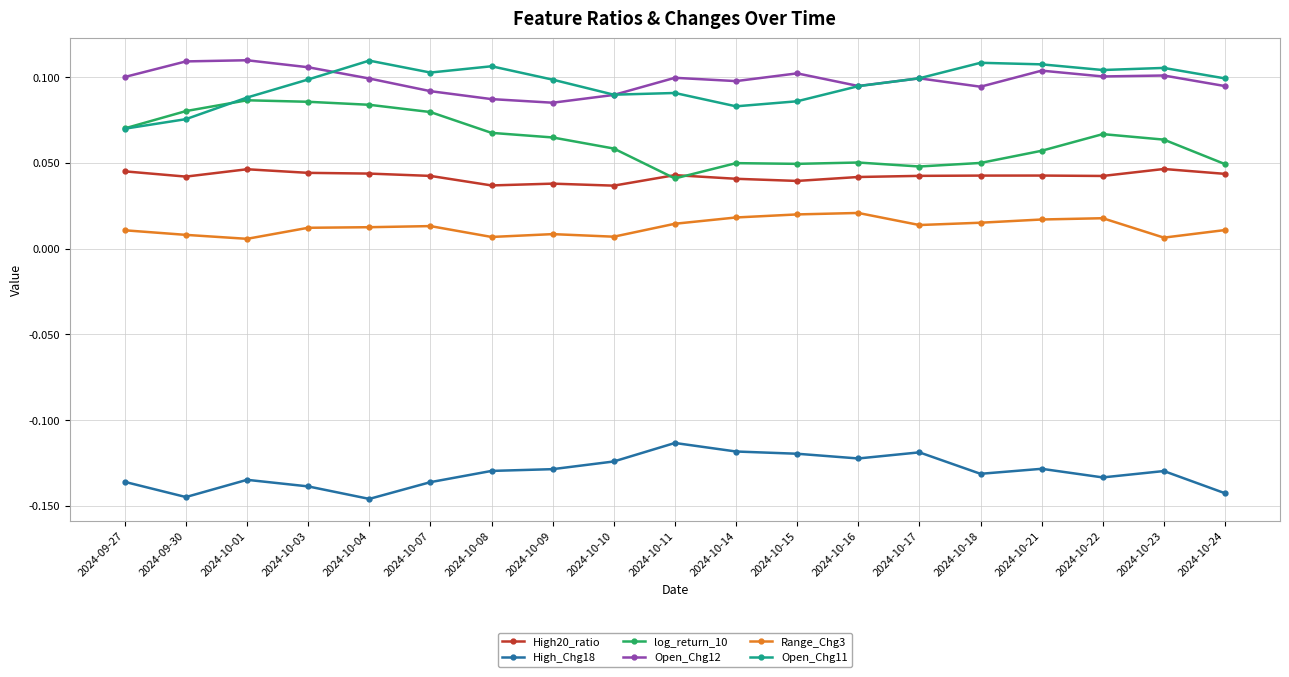

Is the value of High20_ratio at 2024-10-04 greater than the value of Range_Chg3 at 2024-10-09?

Yes